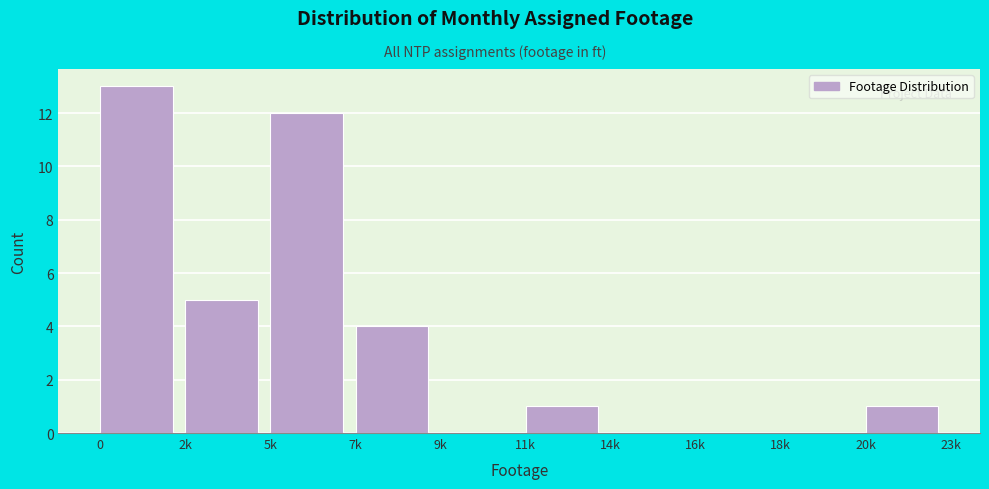

Reading left to right, extract all data points from this chart.

0=13	2k=5	5k=12	7k=4	9k=0	11k=1	14k=0	16k=0	18k=0	20k=1